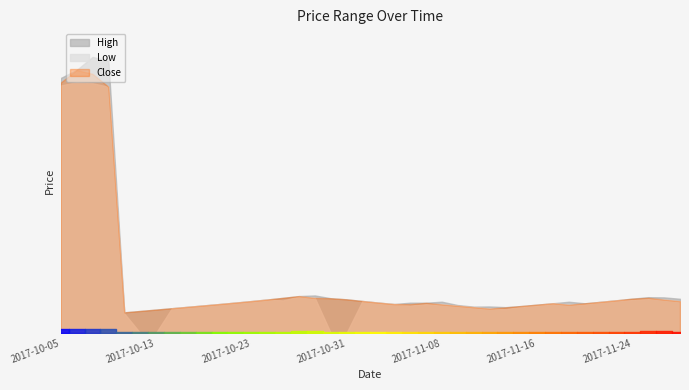

Is it true that Close equals 8.9 at 2017-10-24?

False